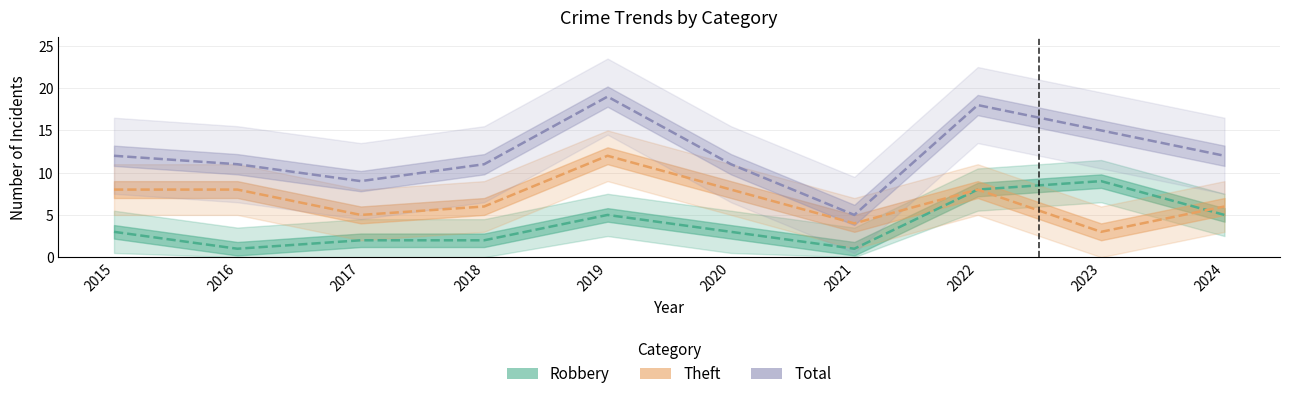

Read the Total value at 2021.

5